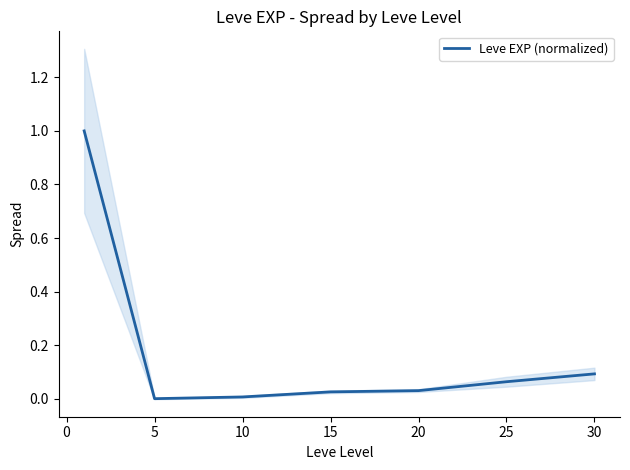

The value of Leve EXP (normalized) at 20 is 0.1. True or false?

False